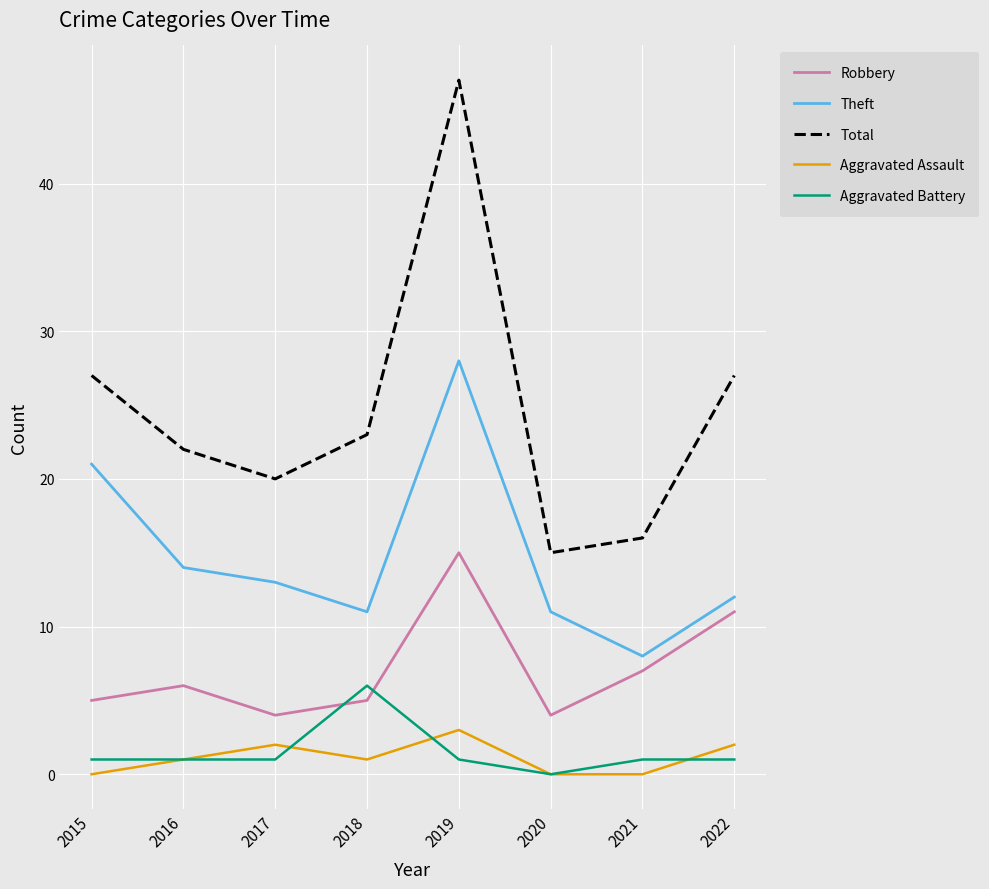

Is it true that Theft equals 4 at 2022?

False